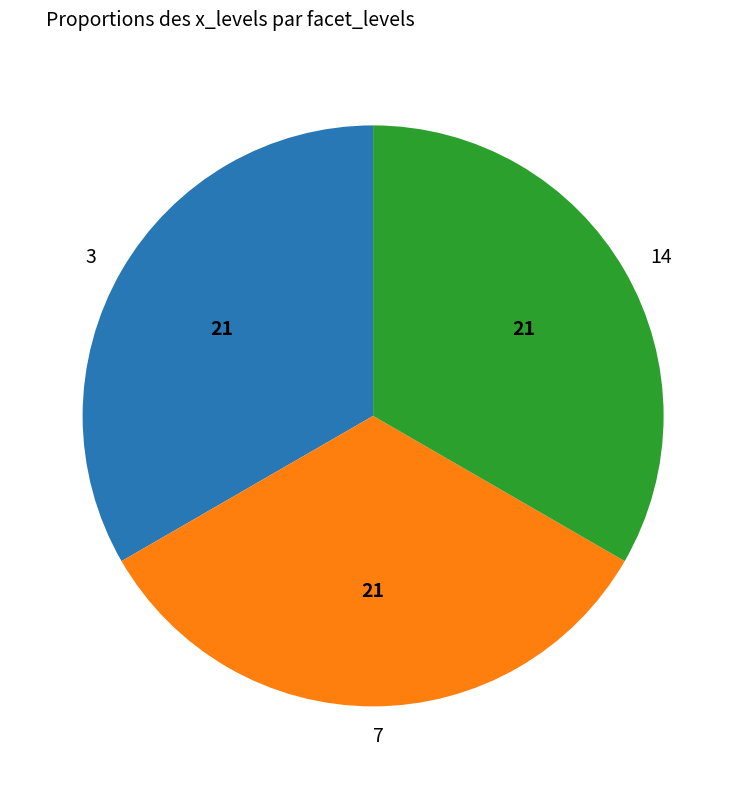

Is 3 the majority of the pie?

No